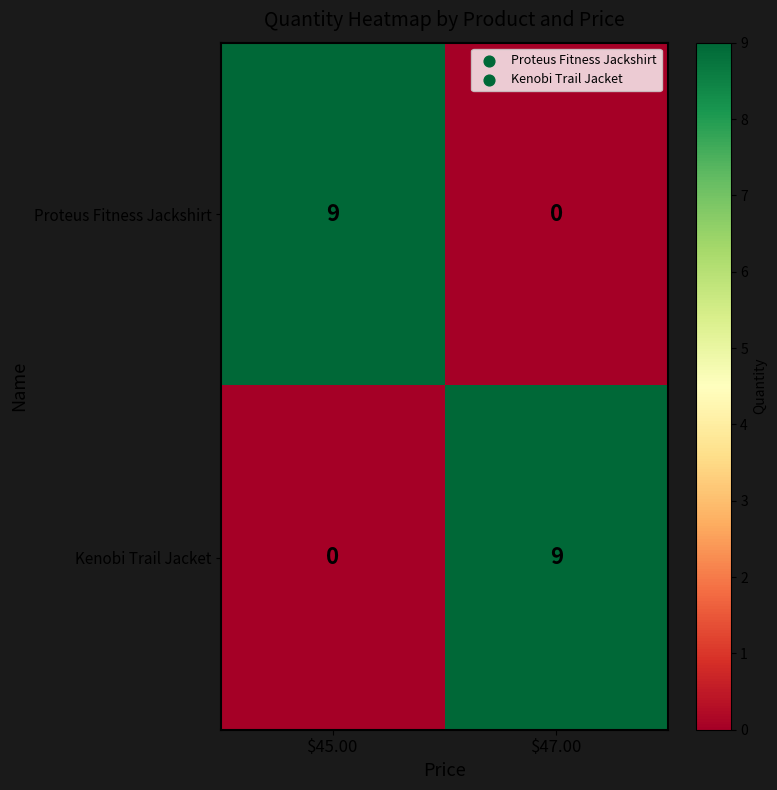

Reading left to right, what are all the values shown in this chart?

Proteus Fitness Jackshirt: 9	0
Kenobi Trail Jacket: 0	9